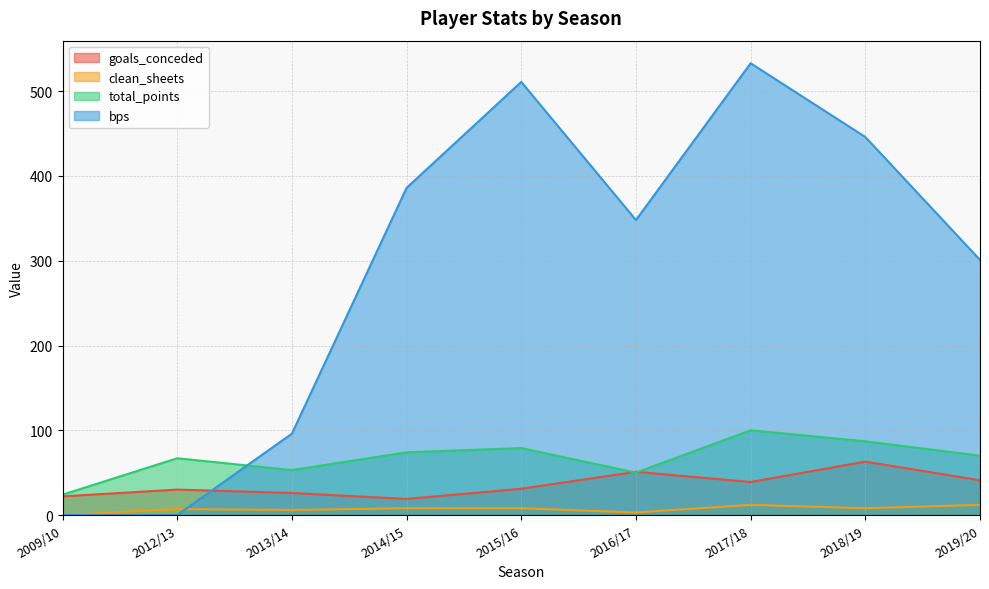

What is the label of the 1st point from the right?

2019/20